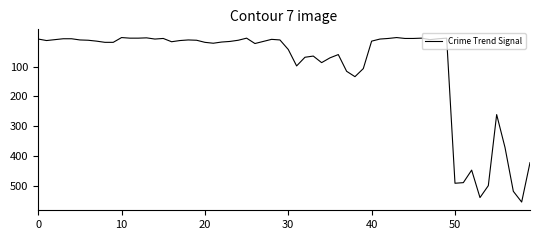

What is the difference between the maximum and minimum values?

551